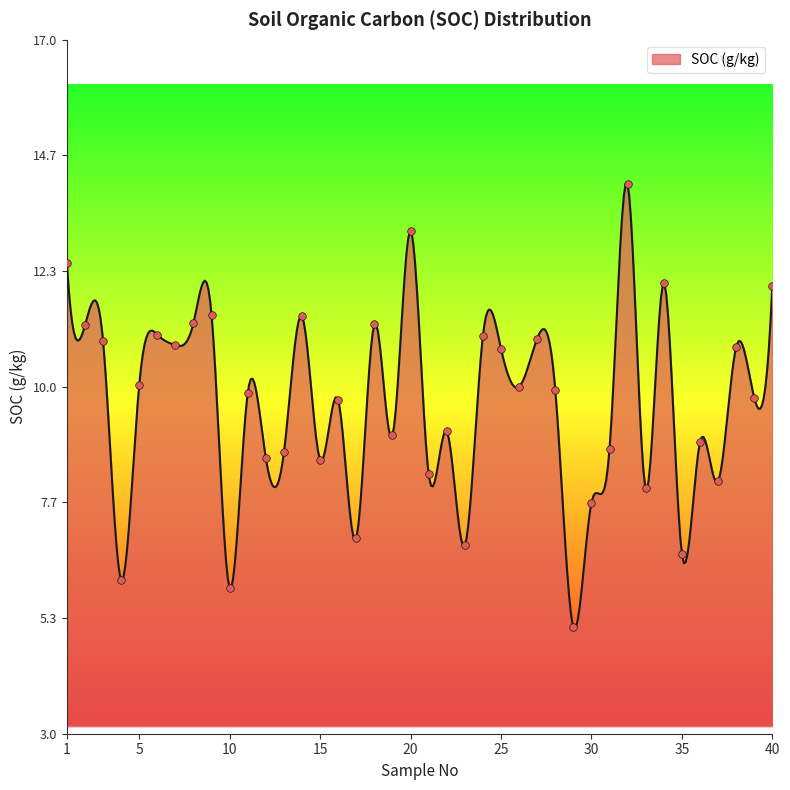

Between 21 and 7, which is larger?

7